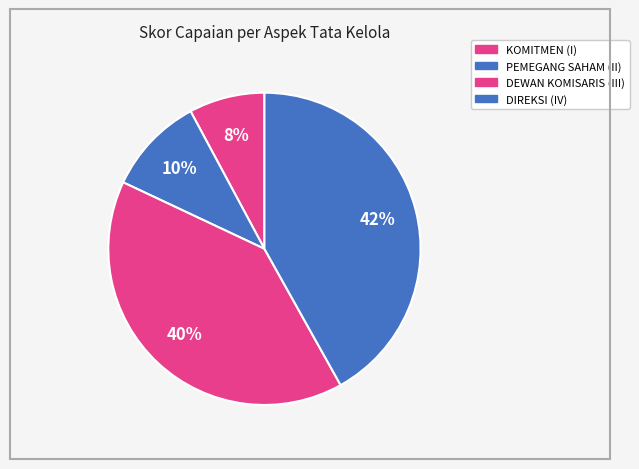

To the nearest percent, what is the difference between the largest and smallest slice percentages?

34%